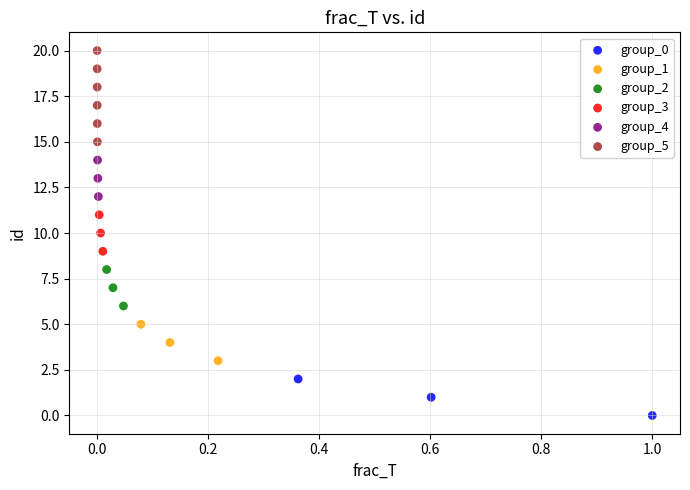

Which series contains the lowest Y value?

group_0